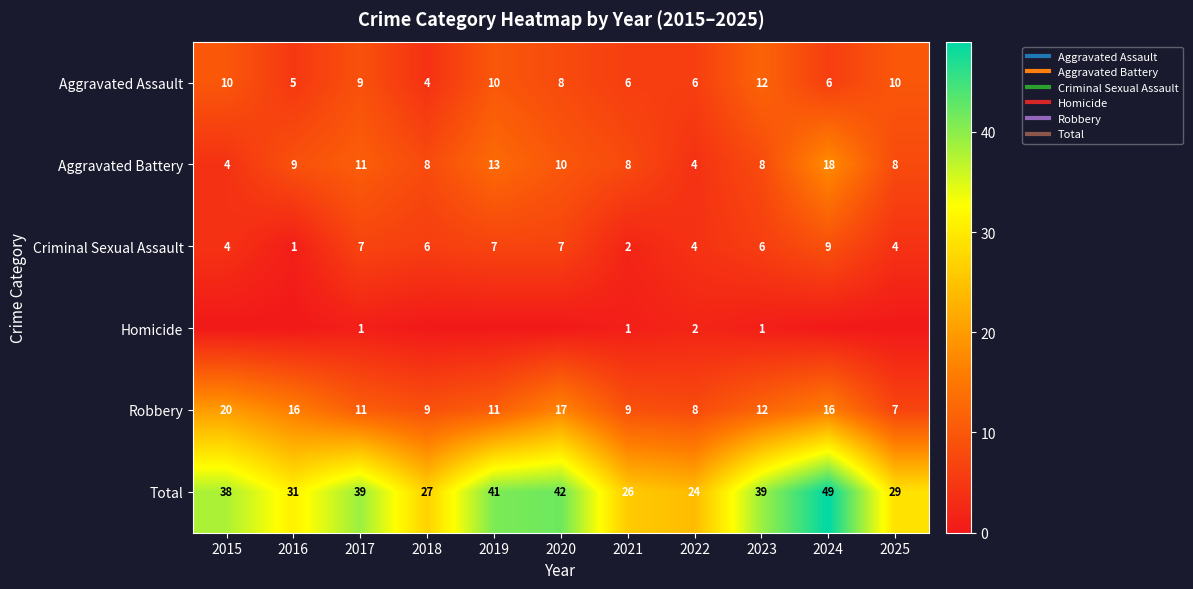

At which label does Robbery first exceed 11?

2015